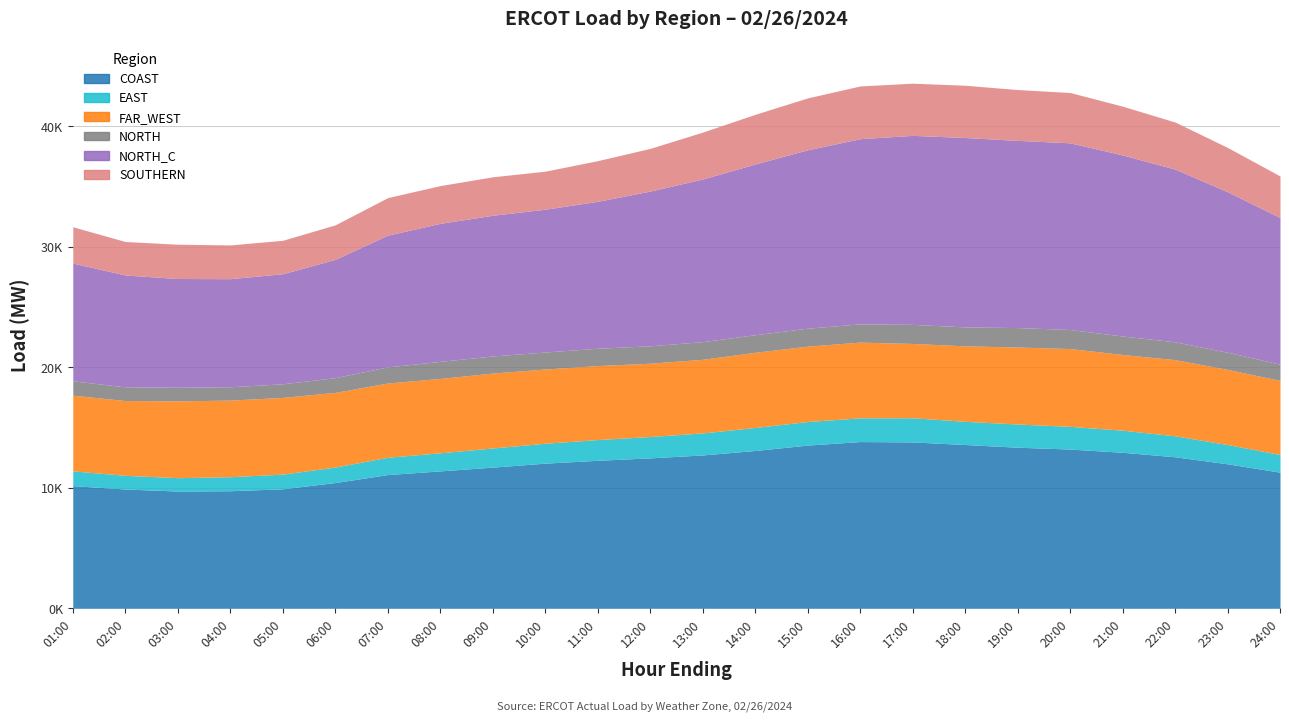

Reading left to right, list all the values displayed in this chart.

COAST: 01:00=10178.2	02:00=9899.2	03:00=9730.0	04:00=9755.9	05:00=9916.7	06:00=10438.0	07:00=11097.9	08:00=11403.0	09:00=11714.8	10:00=12045.5	11:00=12280.3	12:00=12483.7	13:00=12725.1	14:00=13097.2	15:00=13545.1	16:00=13837.5	17:00=13807.4	18:00=13590.5	19:00=13368.0	20:00=13213.4	21:00=12947.3	22:00=12573.2	23:00=11989.2	24:00=11296.2
EAST: 01:00=1224.2	02:00=1135.8	03:00=1109.1	04:00=1163.9	05:00=1218.1	06:00=1284.3	07:00=1434.3	08:00=1500.8	09:00=1589.8	10:00=1651.4	11:00=1723.3	12:00=1771.3	13:00=1828.7	14:00=1908.2	15:00=1956.3	16:00=1968.2	17:00=2004.6	18:00=1926.6	19:00=1925.1	20:00=1884.5	21:00=1832.3	22:00=1740.1	23:00=1600.2	24:00=1465.5
FAR_WEST: 01:00=6283.5	02:00=6204.2	03:00=6375.7	04:00=6357.5	05:00=6366.9	06:00=6196.6	07:00=6164.6	08:00=6171.1	09:00=6219.7	10:00=6160.8	11:00=6138.4	12:00=6084.7	13:00=6109.4	14:00=6240.1	15:00=6252.4	16:00=6284.4	17:00=6167.6	18:00=6261.3	19:00=6392.1	20:00=6457.3	21:00=6282.3	22:00=6319.6	23:00=6235.9	24:00=6148.6
NORTH: 01:00=1188.0	02:00=1141.4	03:00=1132.5	04:00=1106.6	05:00=1128.4	06:00=1222.8	07:00=1335.8	08:00=1416.9	09:00=1416.9	10:00=1410.7	11:00=1438.5	12:00=1445.3	13:00=1466.8	14:00=1457.5	15:00=1492.5	16:00=1515.4	17:00=1582.1	18:00=1574.6	19:00=1612.7	20:00=1579.6	21:00=1533.2	22:00=1483.1	23:00=1420.6	24:00=1352.8
NORTH_C: 01:00=9773.1	02:00=9279.9	03:00=9021.2	04:00=8970.1	05:00=9134.2	06:00=9818.2	07:00=10934.7	08:00=11455.4	09:00=11677.1	10:00=11850.5	11:00=12193.0	12:00=12839.6	13:00=13499.1	14:00=14173.0	15:00=14805.1	16:00=15366.5	17:00=15685.2	18:00=15717.4	19:00=15534.6	20:00=15494.0	21:00=15025.9	22:00=14332.8	23:00=13321.2	24:00=12164.2
SOUTHERN: 01:00=3014.7	02:00=2779.0	03:00=2847.6	04:00=2801.8	05:00=2777.0	06:00=2863.4	07:00=3116.6	08:00=3133.6	09:00=3191.7	10:00=3157.7	11:00=3376.5	12:00=3545.3	13:00=3891.6	14:00=4119.1	15:00=4307.7	16:00=4376.8	17:00=4332.7	18:00=4336.1	19:00=4218.8	20:00=4175.2	21:00=4050.4	22:00=3905.5	23:00=3679.0	24:00=3451.1